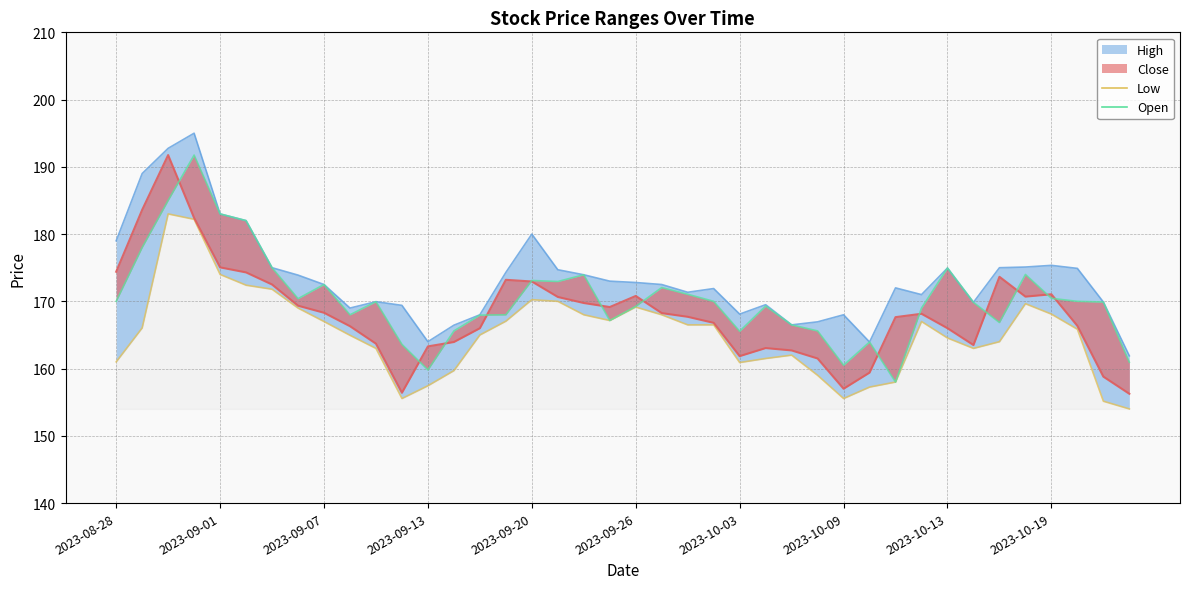

True or false: High_line and Open cross at least once.

False